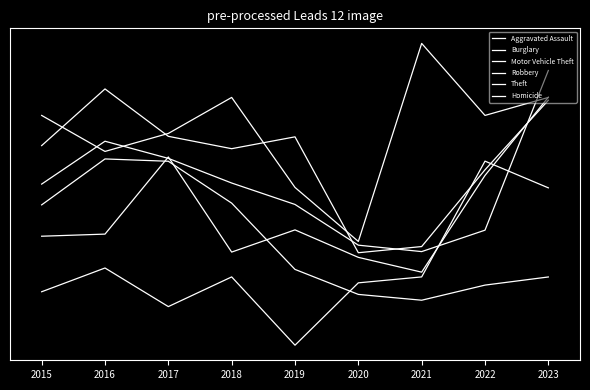

What is the highest value of the Robbery series?

2.1